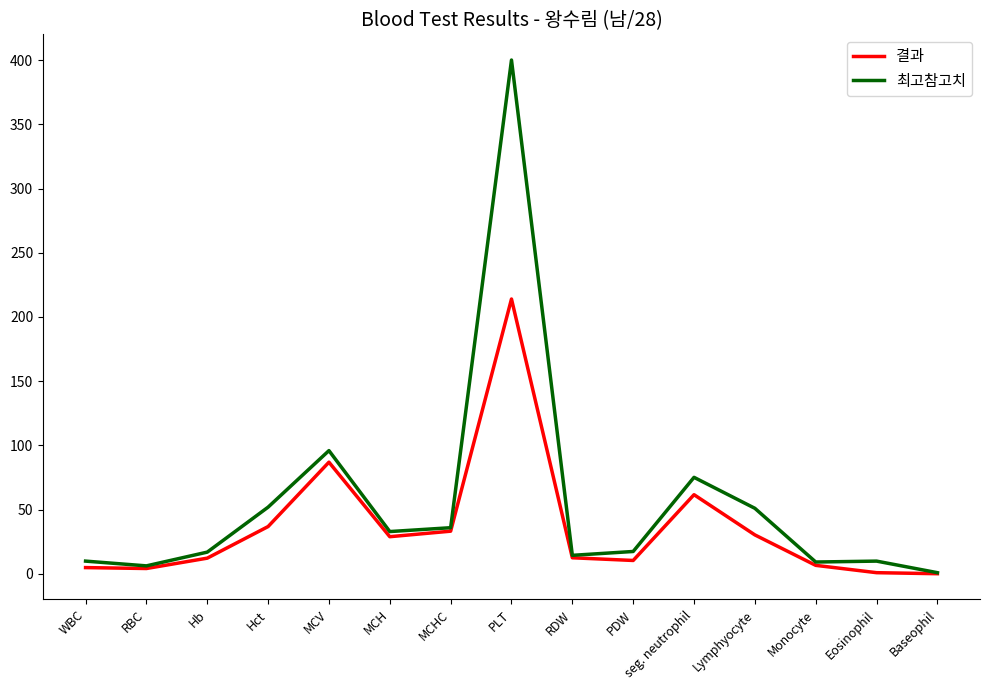

What position from the right is MCHC?

9